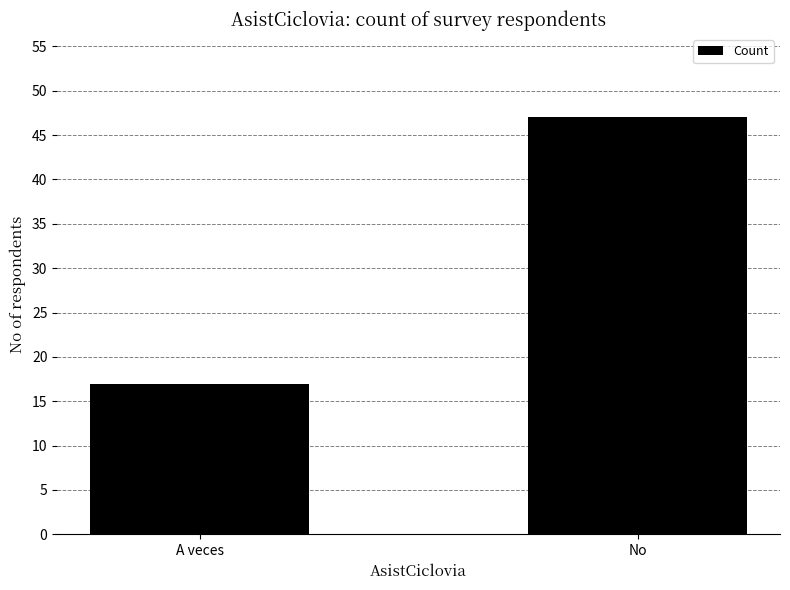

How many bars are there in total?

2